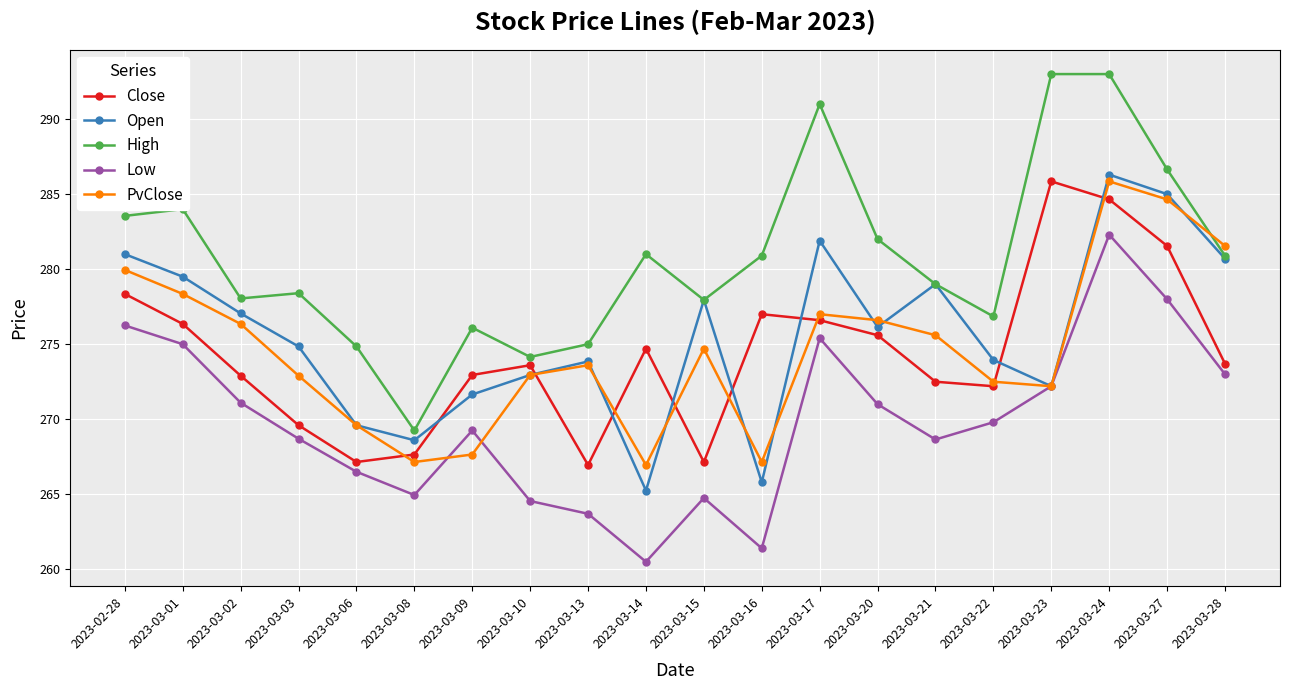

At how many categories does at least one series exceed 288?

3